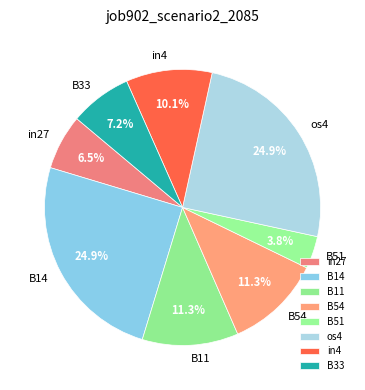

How many slices are in this pie chart?

8